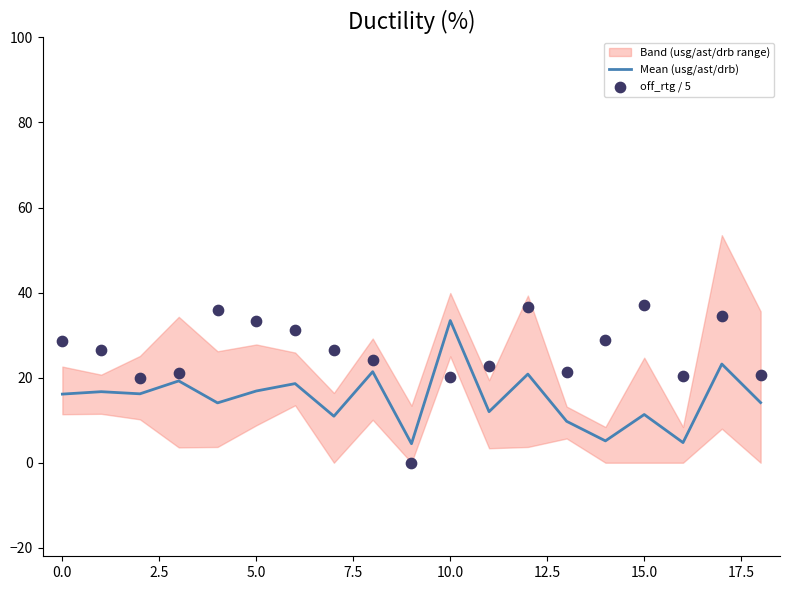

What is the total value across all series at 12?

57.4